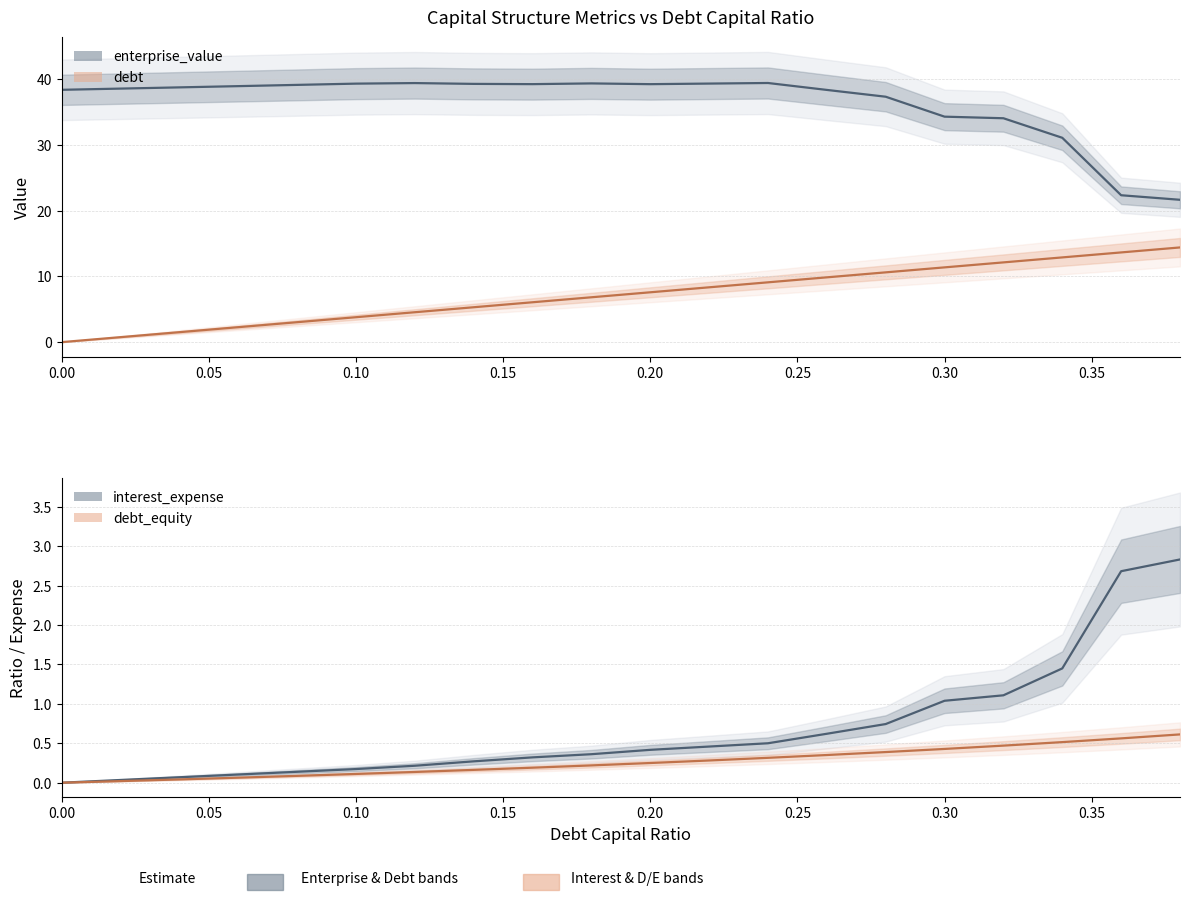

Reading right to left, what are all the values shown in this chart?

enterprise_value: 21.7	22.4	31.1	34.1	34.3	37.3	38.4	39.4	39.3	39.3	39.4	39.3	39.3	39.4	39.3	39.1	39.0	38.8	38.6	38.4
debt: 14.4	13.7	12.9	12.1	11.4	10.6	9.9	9.1	8.3	7.6	6.8	6.1	5.3	4.6	3.8	3.0	2.3	1.5	0.8	0.0
interest_expense: 2.8	2.7	1.5	1.1	1.0	0.7	0.6	0.5	0.5	0.4	0.4	0.3	0.3	0.2	0.2	0.1	0.1	0.1	0.0	0.0
debt_equity: 0.6	0.6	0.5	0.5	0.4	0.4	0.4	0.3	0.3	0.2	0.2	0.2	0.2	0.1	0.1	0.1	0.1	0.0	0.0	0.0